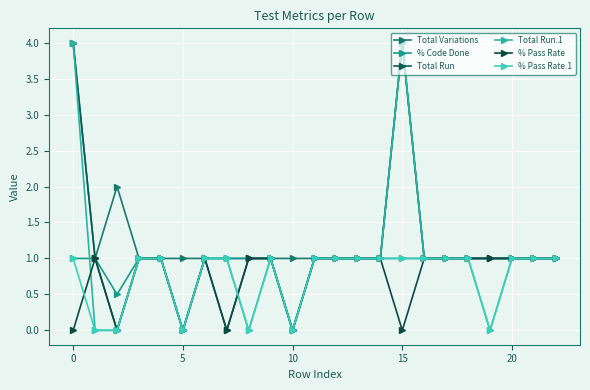

How many Total Run values are between 1 and 2?

17